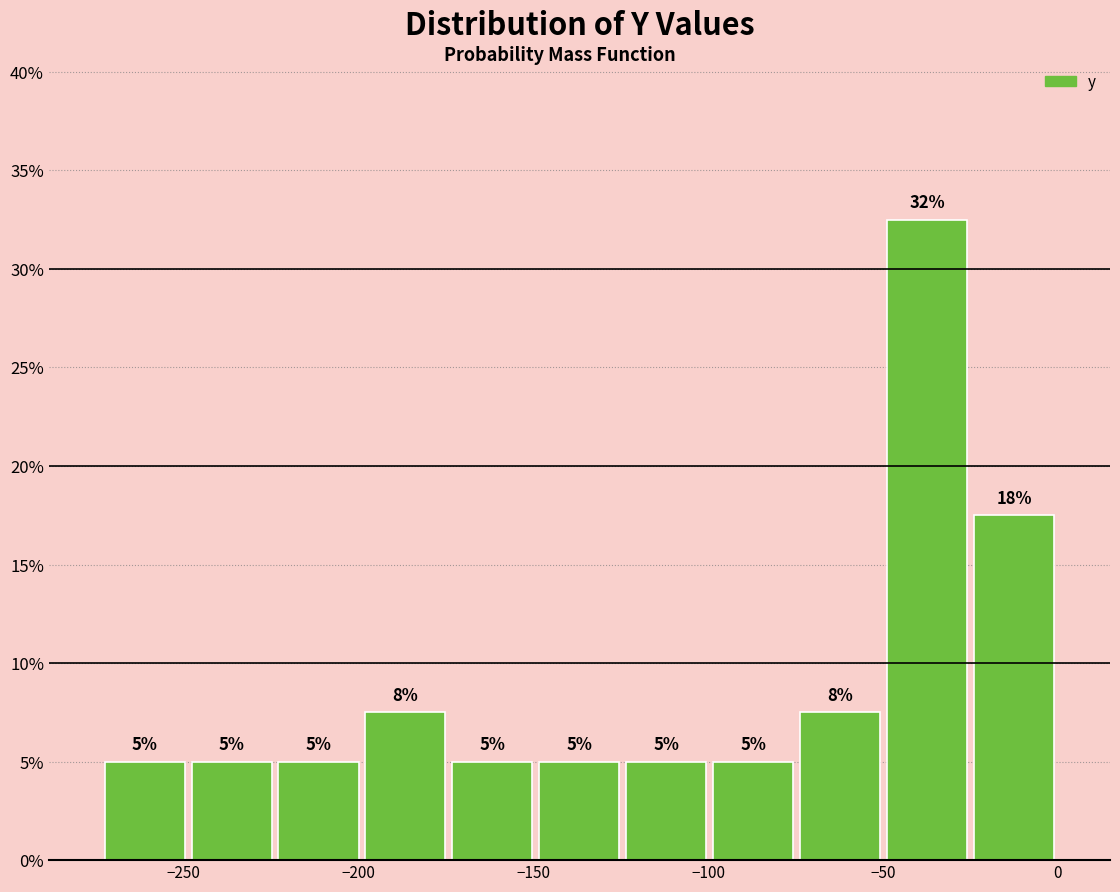

Over which range of the x-axis is the bar tallest?

-50 to -25